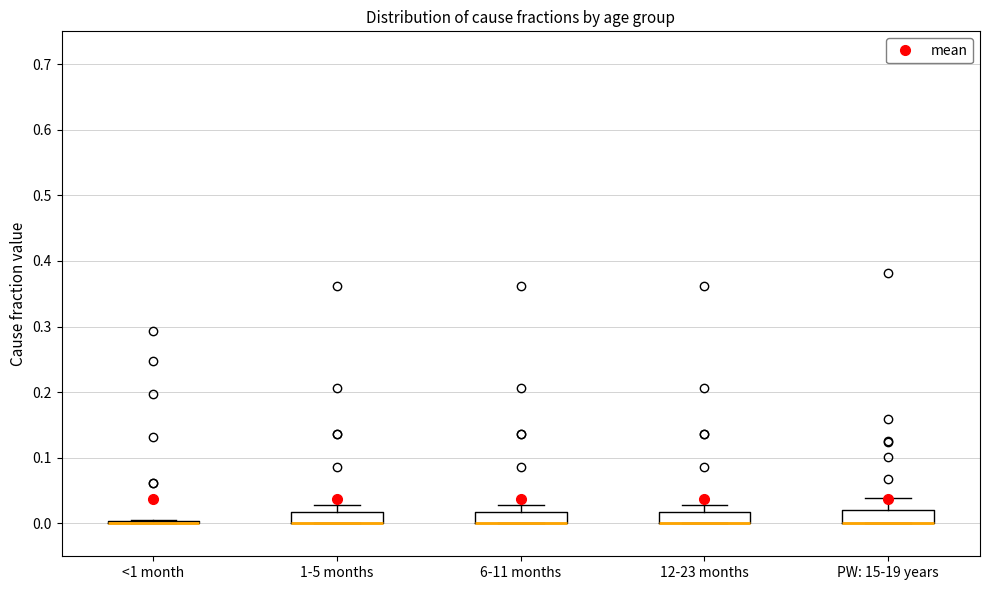

Reading left to right, read every box against the y-axis: the position of its median line, the range the box covers, and the ends of its whiskers. The values are not printed on the chart, so give them approximately, as read against the axis.

<1 month: box collapsed to a line at 0.00, whiskers 0.00 to 0.00
1-5 months: median 0.00 (drawn on the box's lower edge), box 0.00 to 0.02, whiskers 0.00 to 0.03
6-11 months: median 0.00 (drawn on the box's lower edge), box 0.00 to 0.02, whiskers 0.00 to 0.03
12-23 months: median 0.00 (drawn on the box's lower edge), box 0.00 to 0.02, whiskers 0.00 to 0.03
PW: 15-19 years: median 0.00 (drawn on the box's lower edge), box 0.00 to 0.02, whiskers 0.00 to 0.04